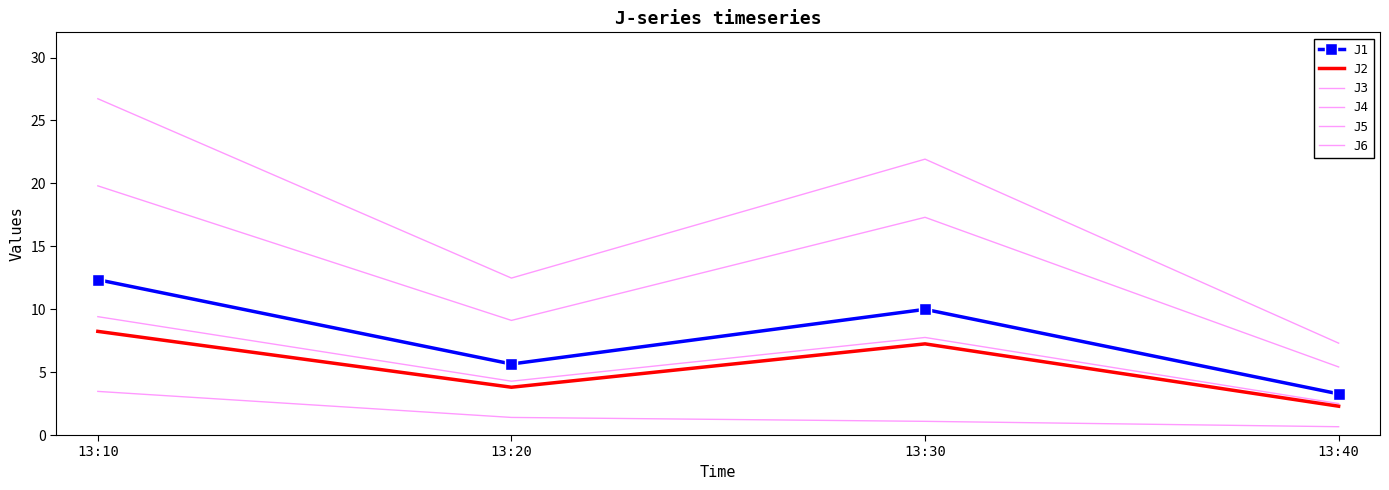

Is this an area chart (filled region under the line)?

No